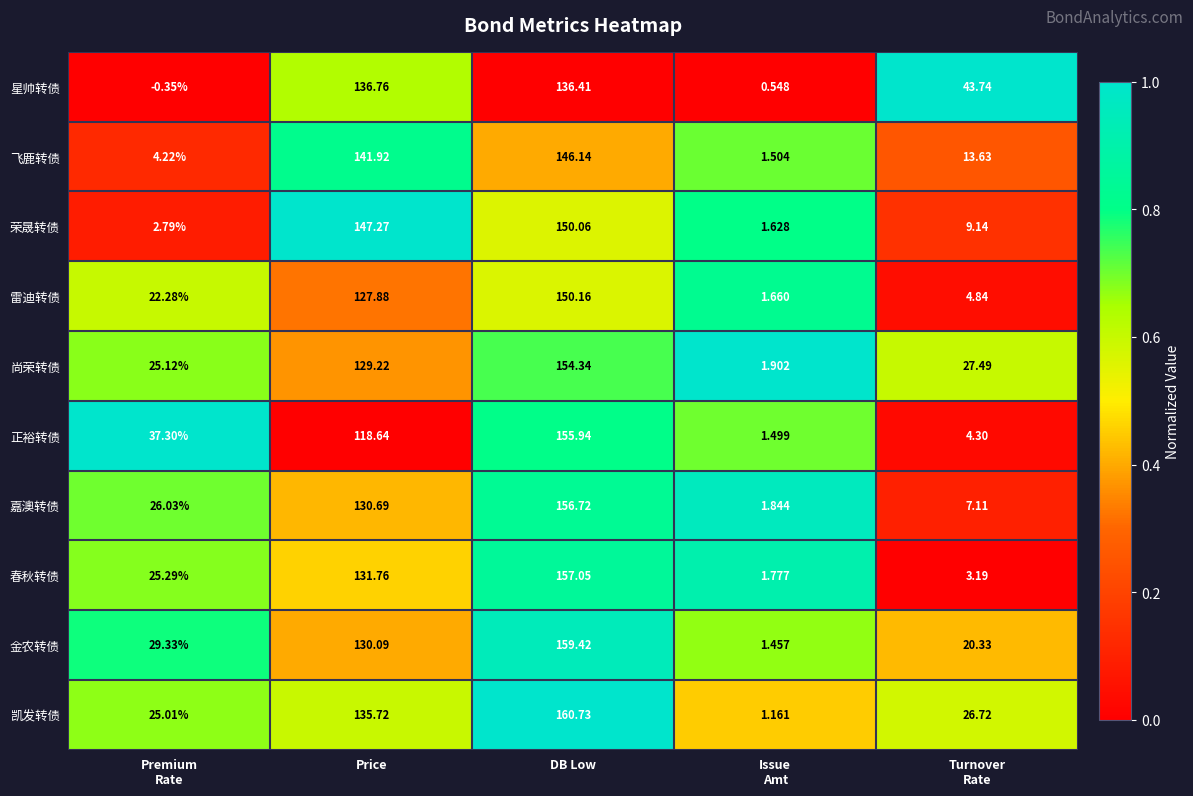

Rank the series by their maximum value, from highest to lowest.

凯发转债, 金农转债, 春秋转债, 嘉澳转债, 正裕转债, 尚荣转债, 雷迪转债, 荣晟转债, 飞鹿转债, 星帅转债